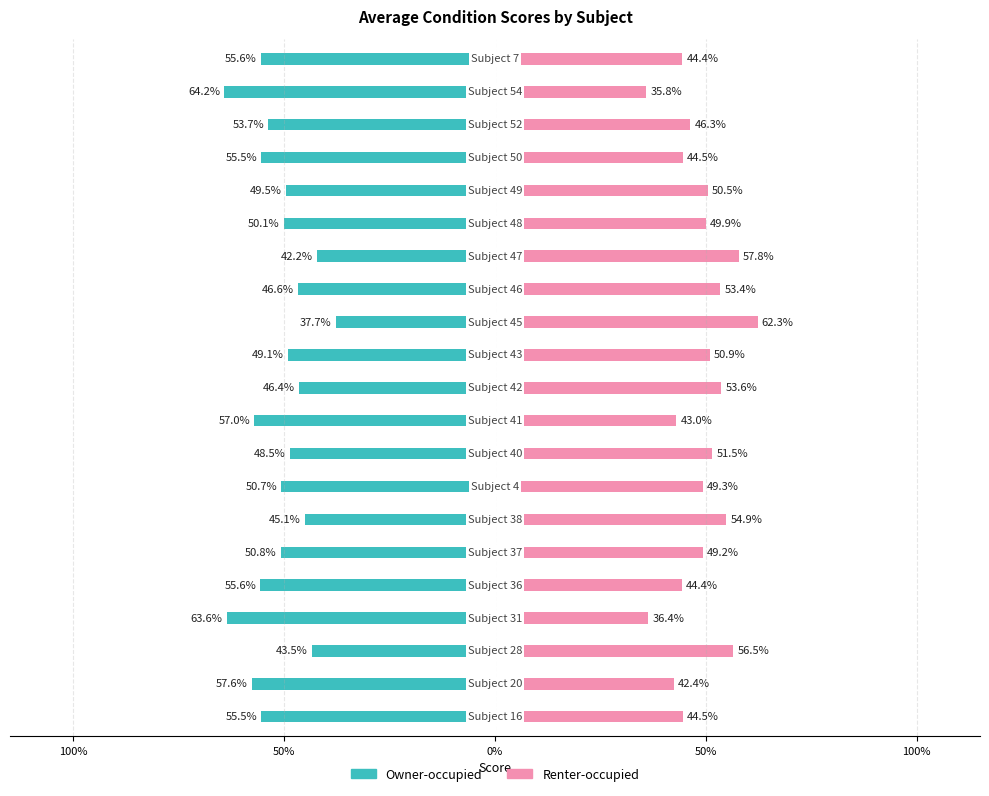

How many bars are there in total?

42